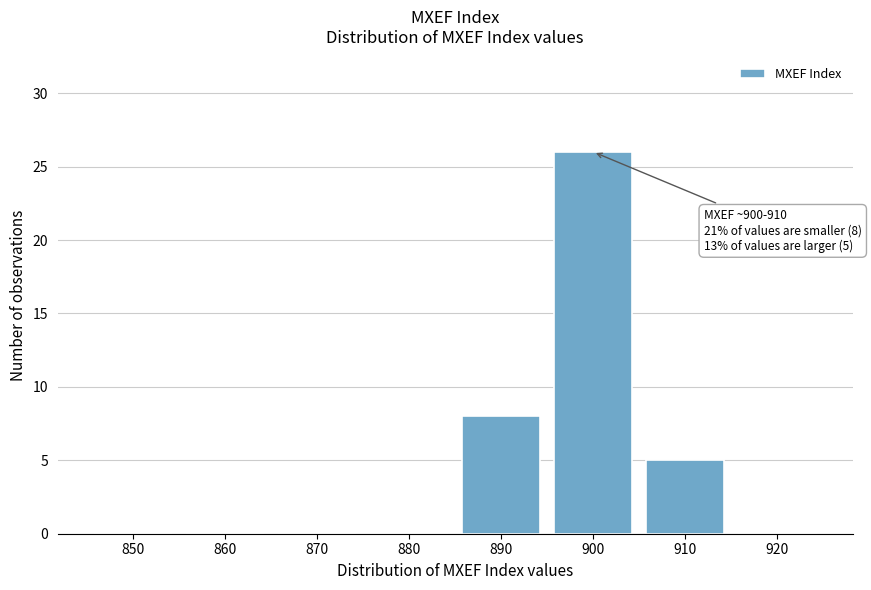

Reading left to right, what are all the values shown in this chart?

850=0	860=0	870=0	880=0	890=8	900=26	910=5	920=0